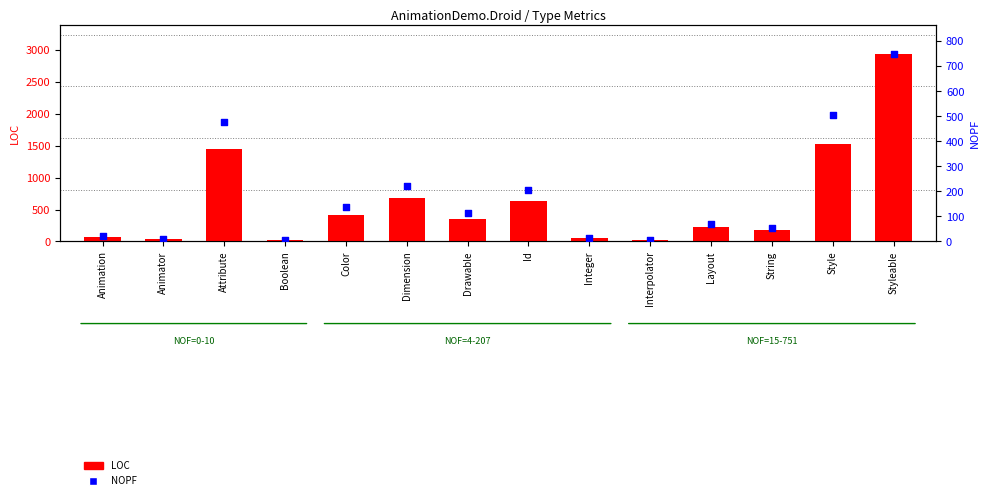

At which category is the sum across all series the highest?

Styleable